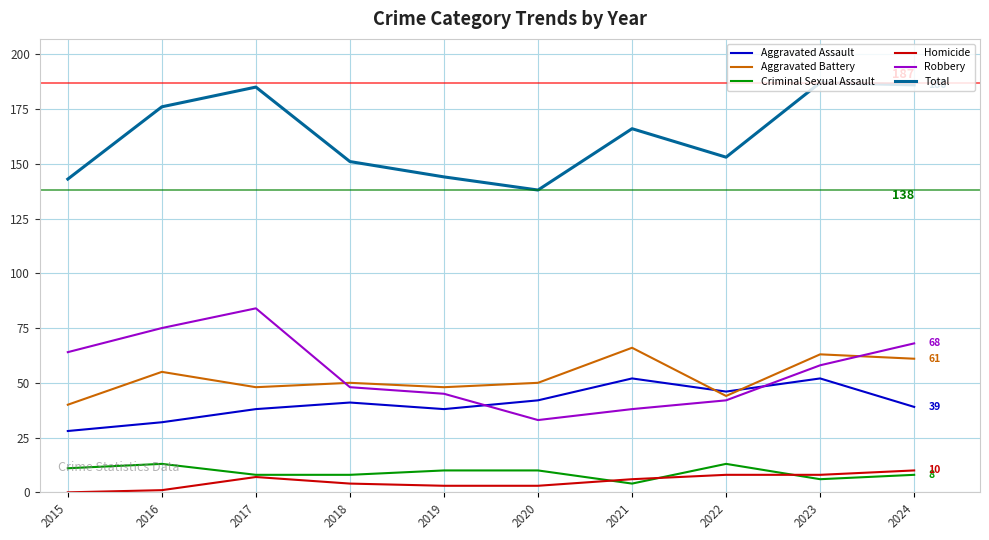

List the series in order of their peak value, highest first.

Total, Robbery, Aggravated Battery, Aggravated Assault, Criminal Sexual Assault, Homicide